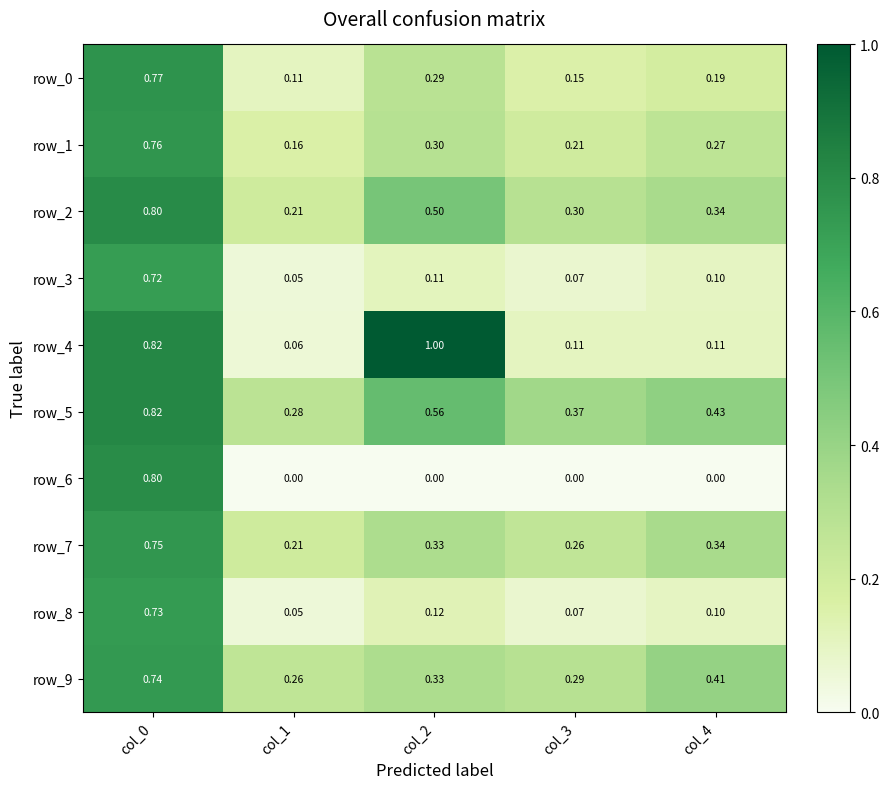

What is the difference between the row_5 values at col_0 and col_2?

0.3